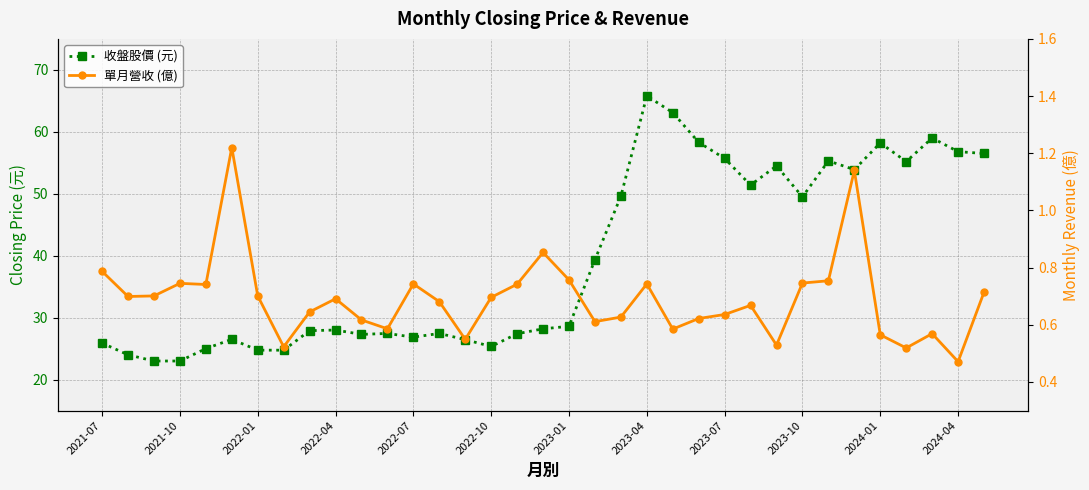

True or false: 收盤股價 (元) has more than 0 interior local peaks.

True